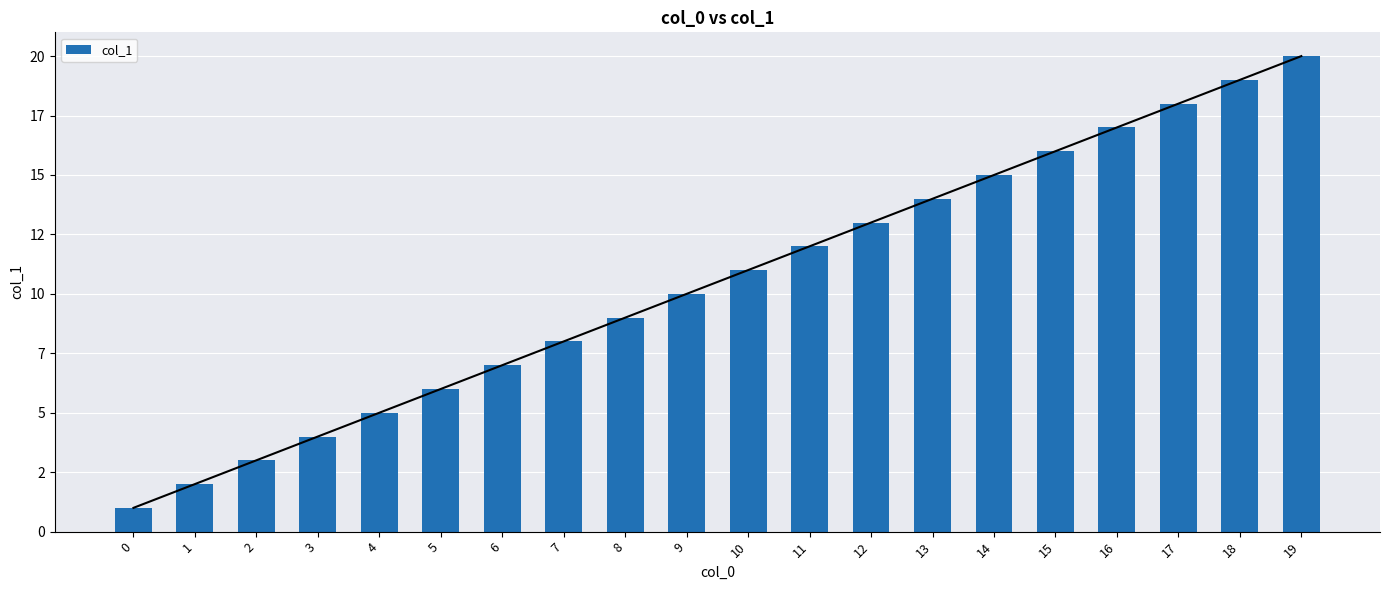

Is it true that the value at 0 is 1?

True